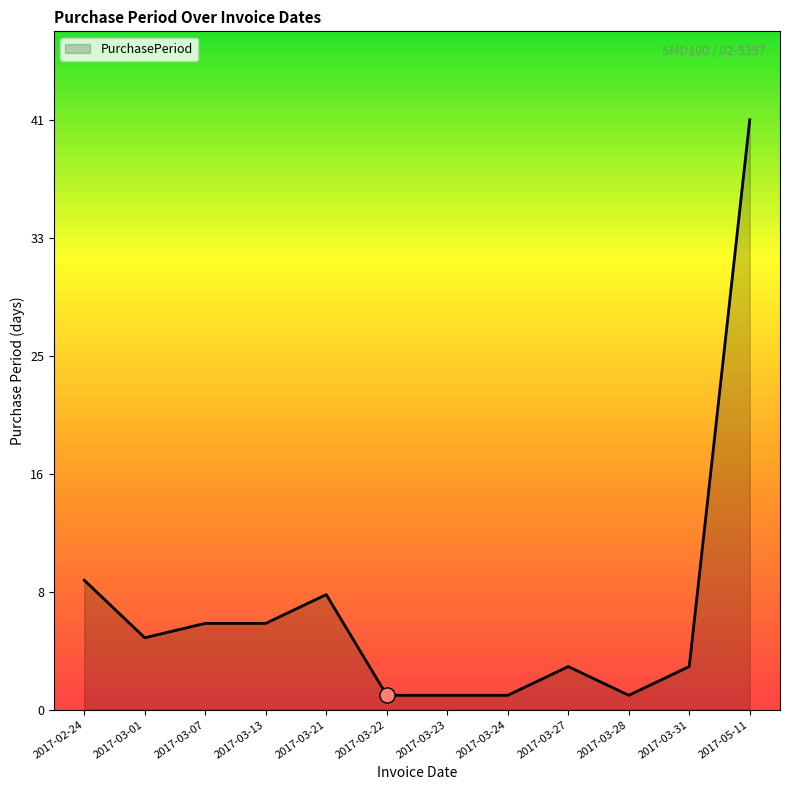

Approximately how many times larger is the value at 2017-03-13 compared to 2017-03-28?

6.0